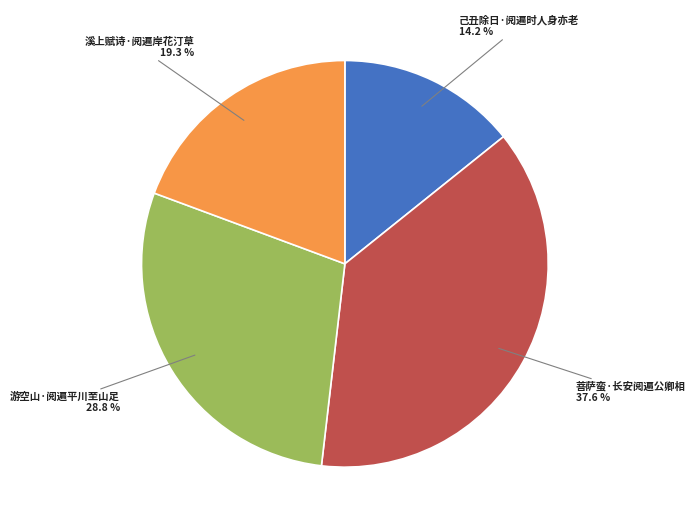

True or false: 溪上赋诗·阅遍岸花汀草 accounts for 19% of the total.

True